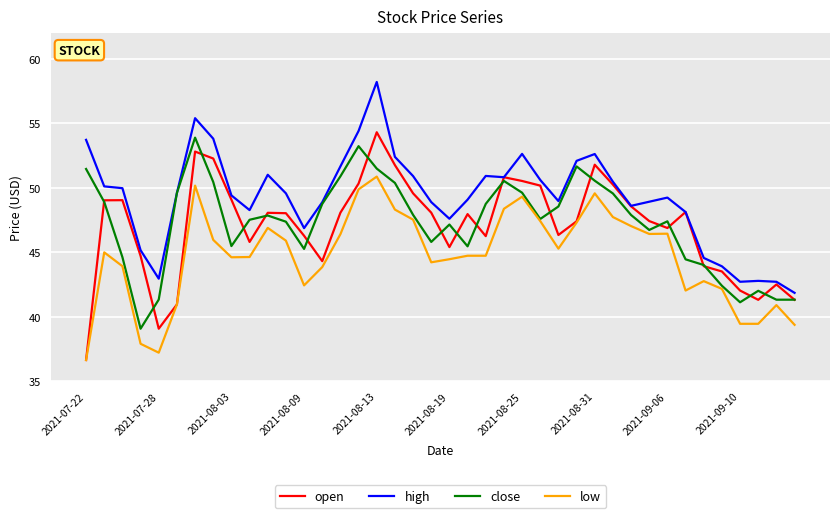

What is the maximum value shown in the chart?

58.2